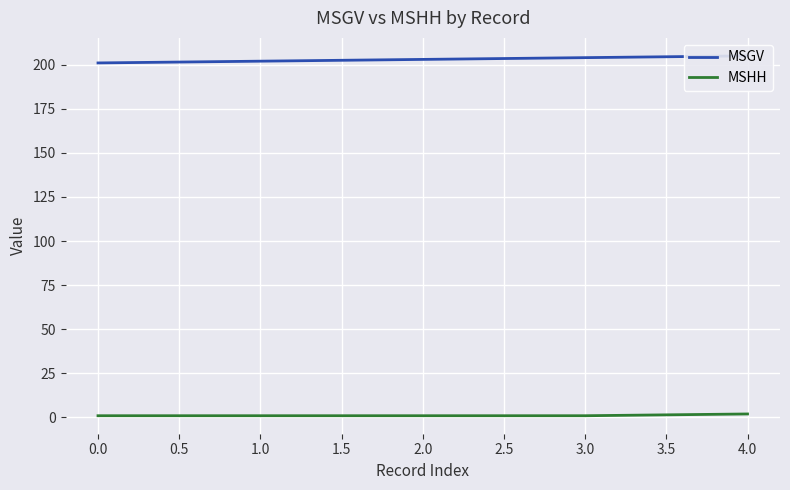

The MSGV series shows 358 at 2.0. True or false?

False